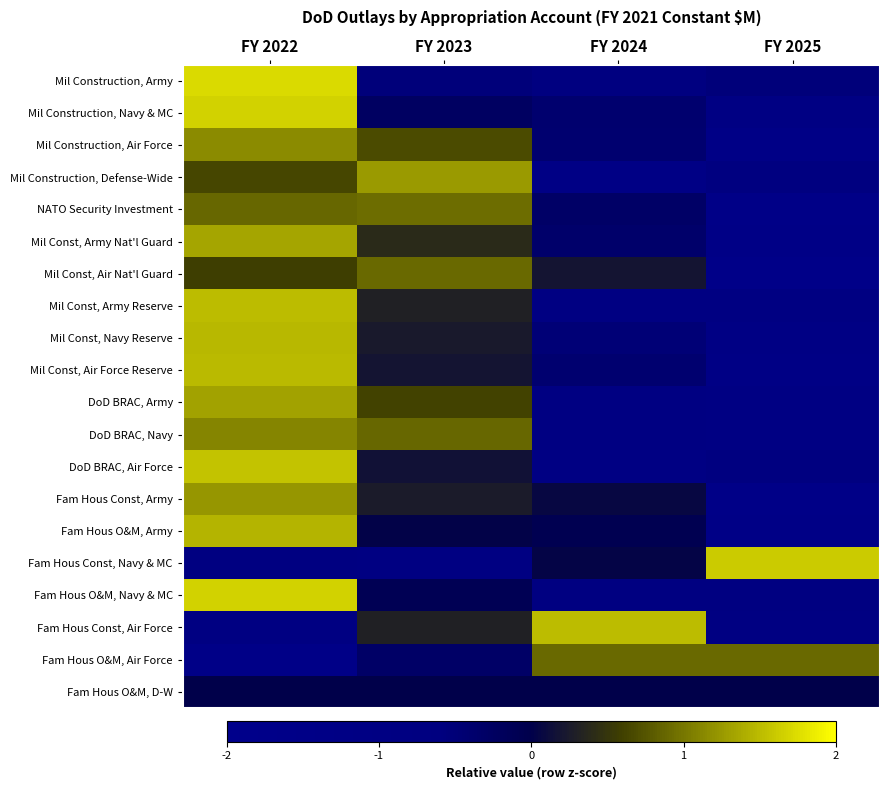

Reading left to right, transcribe all the data shown in this chart.

Mil Construction, Army: FY 2022=1.7	FY 2023=-0.5	FY 2024=-0.7	FY 2025=-0.5
Mil Construction, Navy & MC: FY 2022=1.7	FY 2023=-0.3	FY 2024=-0.4	FY 2025=-1.0
Mil Construction, Air Force: FY 2022=1.2	FY 2023=0.7	FY 2024=-0.4	FY 2025=-1.4
Mil Construction, Defense-Wide: FY 2022=0.6	FY 2023=1.3	FY 2024=-1.2	FY 2025=-0.7
NATO Security Investment: FY 2022=0.9	FY 2023=0.9	FY 2024=-0.3	FY 2025=-1.5
Mil Const, Army Nat'l Guard: FY 2022=1.3	FY 2023=0.4	FY 2024=-0.3	FY 2025=-1.4
Mil Const, Air Nat'l Guard: FY 2022=0.6	FY 2023=0.9	FY 2024=0.2	FY 2025=-1.7
Mil Const, Army Reserve: FY 2022=1.5	FY 2023=0.3	FY 2024=-0.9	FY 2025=-0.9
Mil Const, Navy Reserve: FY 2022=1.5	FY 2023=0.2	FY 2024=-0.5	FY 2025=-1.2
Mil Const, Air Force Reserve: FY 2022=1.5	FY 2023=0.2	FY 2024=-0.4	FY 2025=-1.3
DoD BRAC, Army: FY 2022=1.3	FY 2023=0.6	FY 2024=-0.8	FY 2025=-1.1
DoD BRAC, Navy: FY 2022=1.1	FY 2023=0.9	FY 2024=-0.9	FY 2025=-1.0
DoD BRAC, Air Force: FY 2022=1.6	FY 2023=0.2	FY 2024=-1.0	FY 2025=-0.7
Fam Hous Const, Army: FY 2022=1.2	FY 2023=0.3	FY 2024=0.1	FY 2025=-1.6
Fam Hous O&M, Army: FY 2022=1.4	FY 2023=0.0	FY 2024=-0.1	FY 2025=-1.4
Fam Hous Const, Navy & MC: FY 2022=-0.8	FY 2023=-0.9	FY 2024=0.0	FY 2025=1.6
Fam Hous O&M, Navy & MC: FY 2022=1.7	FY 2023=-0.1	FY 2024=-0.8	FY 2025=-0.8
Fam Hous Const, Air Force: FY 2022=-0.9	FY 2023=0.3	FY 2024=1.5	FY 2025=-0.9
Fam Hous O&M, Air Force: FY 2022=-1.5	FY 2023=-0.3	FY 2024=0.9	FY 2025=0.9
Fam Hous O&M, D-W: FY 2022=0.0	FY 2023=0.0	FY 2024=0.0	FY 2025=0.0